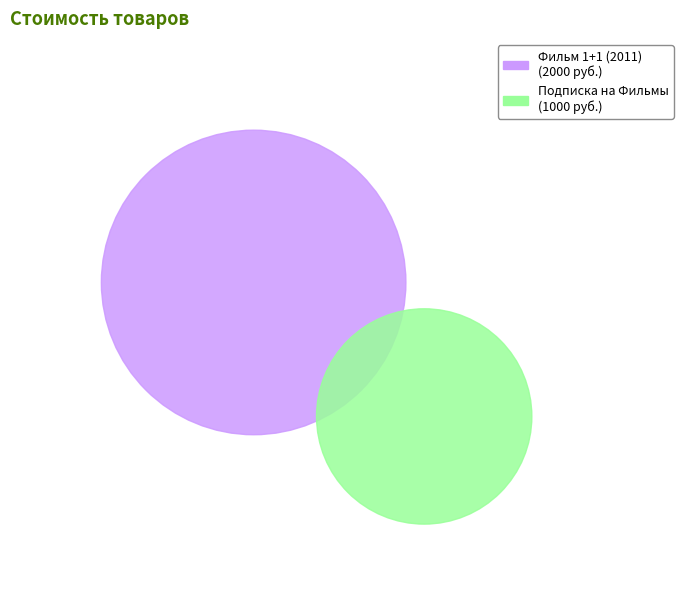

To the nearest percent, what is the combined percentage of Подписка на Фильмы and Фильм 1+1 (2011)?

100%